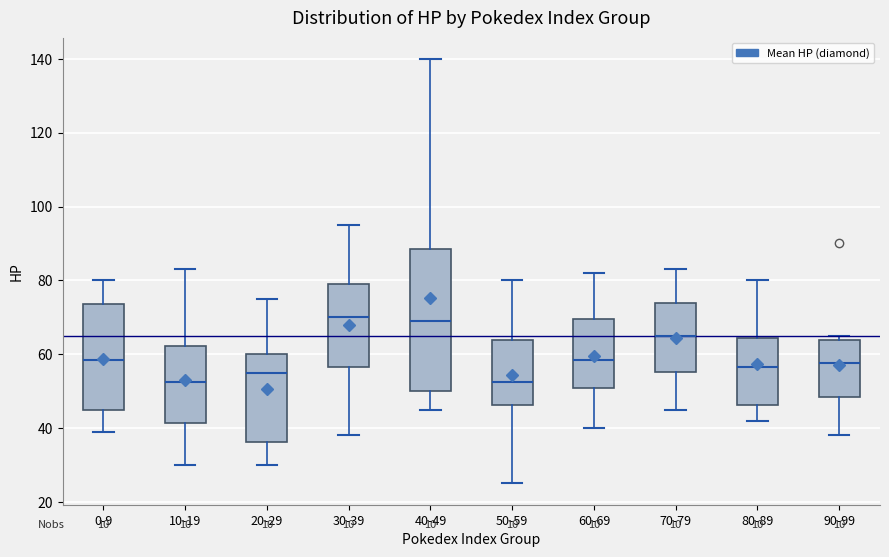

Which box is the tallest, from its lower edge to its upper edge?

40-49